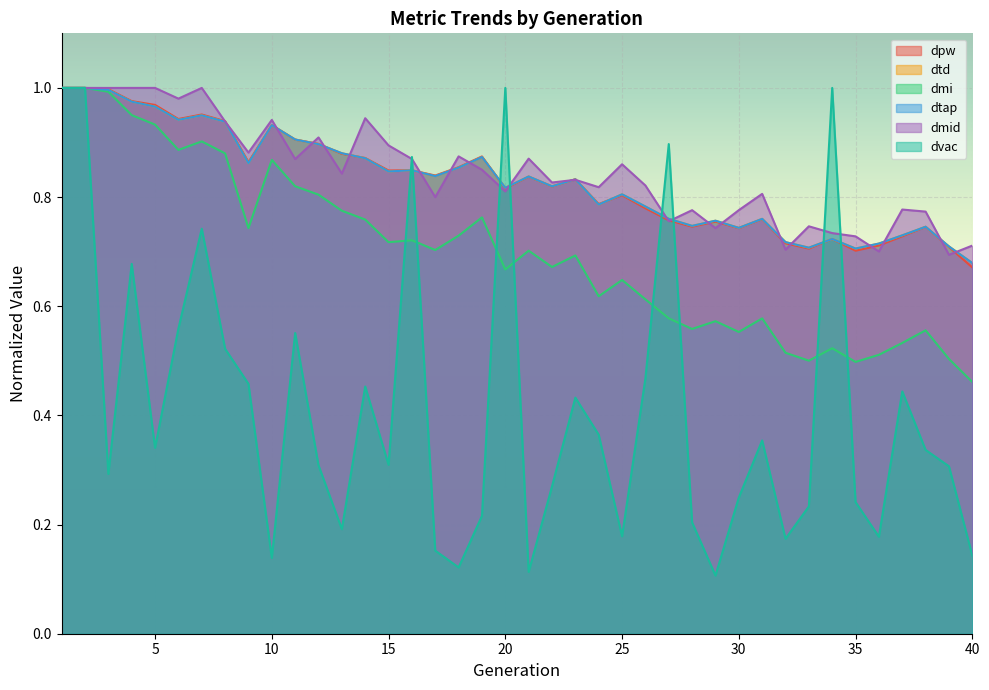

At which category does dvac reach its first local peak?

4